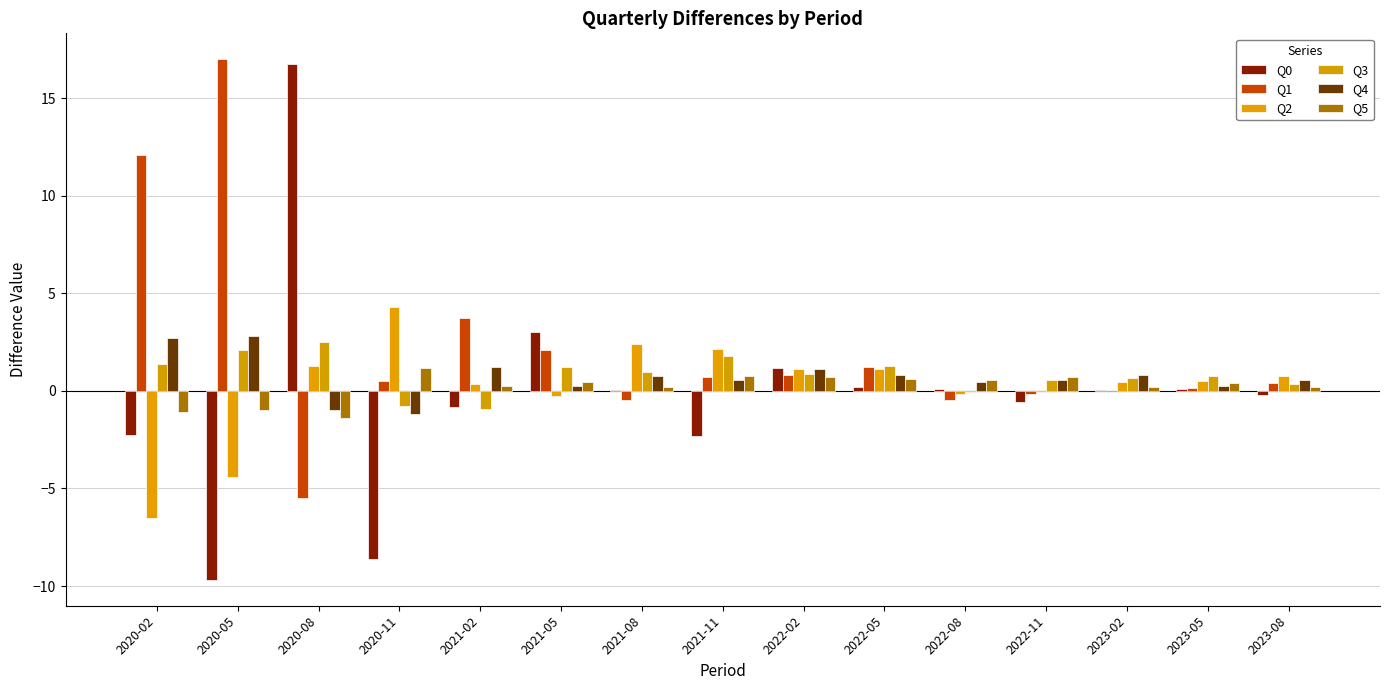

At which label is Q1 closest to 5?

2021-02